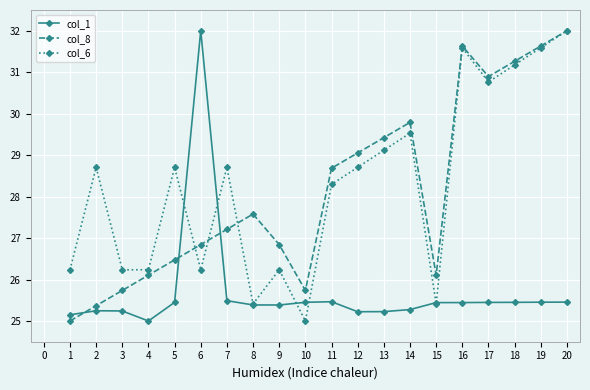

Rank the series at 7 from highest to lowest value.

col_6, col_8, col_1